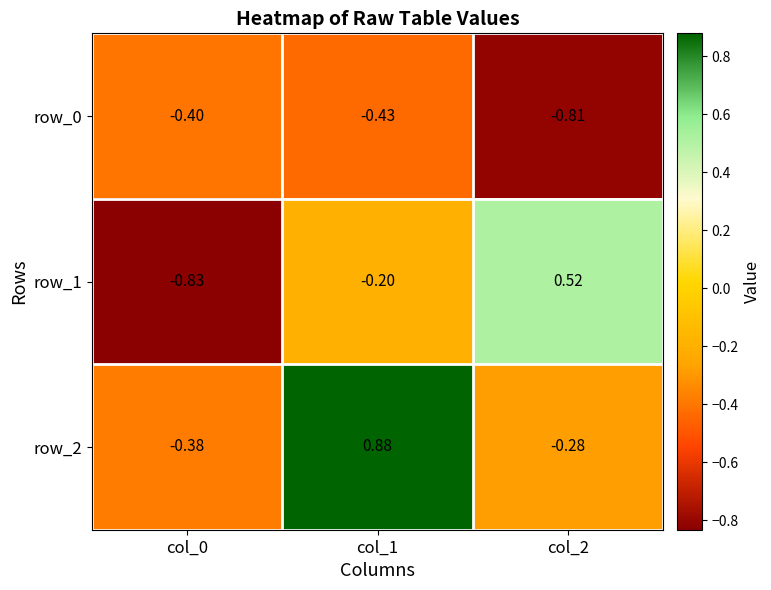

How many data points in row_2 are less than 0?

2